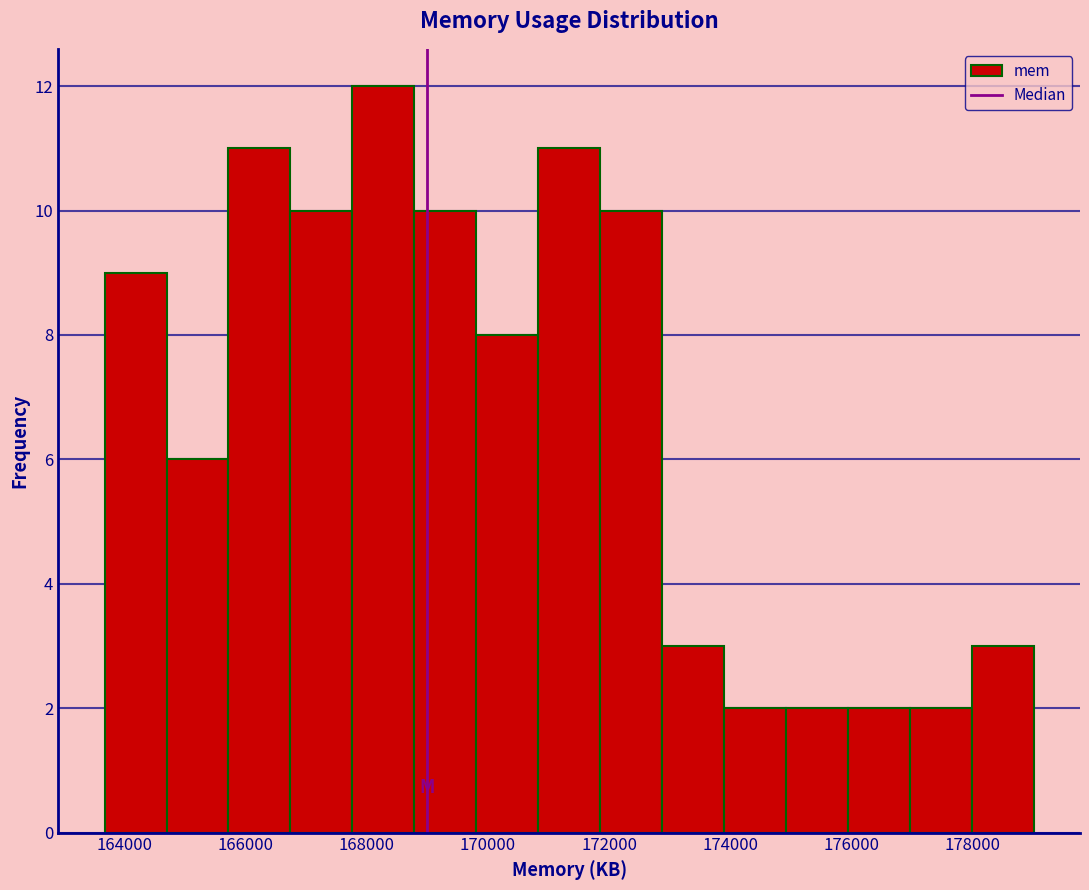

Reading left to right, list every bar in this chart as the range it spans on the x-axis followed by its height. Neither the bar edges nor the heights are printed on the chart, so give them approximately, as read against the axes.

163600 to 164800: 9
164800 to 165800: 6
165800 to 166800: 11
166800 to 167800: 10
167800 to 168800: 12
168800 to 169800: 10
169800 to 170800: 8
170800 to 171800: 11
171800 to 172800: 10
172800 to 173800: 3
173800 to 175000: 2
175000 to 176000: 2
176000 to 177000: 2
177000 to 178000: 2
178000 to 179000: 3